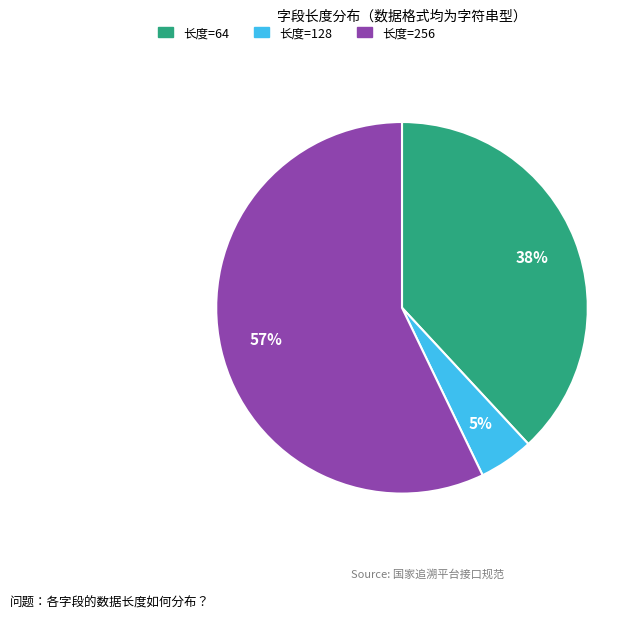

Is there any slice that represents more than half of the pie?

Yes